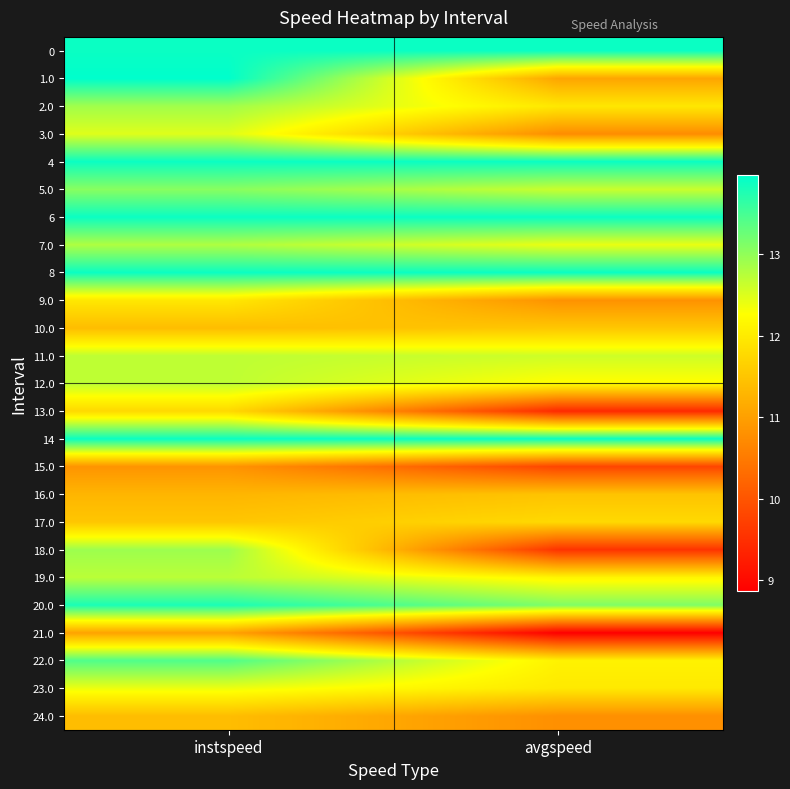

Reading right to left, transcribe all the data shown in this chart.

0: avgspeed=13.9	instspeed=13.9
1.0: avgspeed=11.1	instspeed=14.0
2.0: avgspeed=12.0	instspeed=12.9
3.0: avgspeed=10.7	instspeed=12.5
4: avgspeed=13.9	instspeed=13.9
5.0: avgspeed=12.6	instspeed=13.1
6: avgspeed=13.9	instspeed=13.9
7.0: avgspeed=12.4	instspeed=12.8
8: avgspeed=13.9	instspeed=13.9
9.0: avgspeed=10.8	instspeed=12.0
10.0: avgspeed=11.5	instspeed=11.4
11.0: avgspeed=12.6	instspeed=12.7
12.0: avgspeed=12.2	instspeed=12.7
13.0: avgspeed=9.4	instspeed=11.8
14: avgspeed=13.9	instspeed=13.9
15.0: avgspeed=9.8	instspeed=10.8
16.0: avgspeed=11.5	instspeed=11.3
17.0: avgspeed=11.8	instspeed=11.5
18.0: avgspeed=9.5	instspeed=12.9
19.0: avgspeed=12.1	instspeed=12.7
20.0: avgspeed=13.1	instspeed=13.8
21.0: avgspeed=8.9	instspeed=11.0
22.0: avgspeed=12.1	instspeed=13.4
23.0: avgspeed=12.0	instspeed=12.4
24.0: avgspeed=10.8	instspeed=11.4